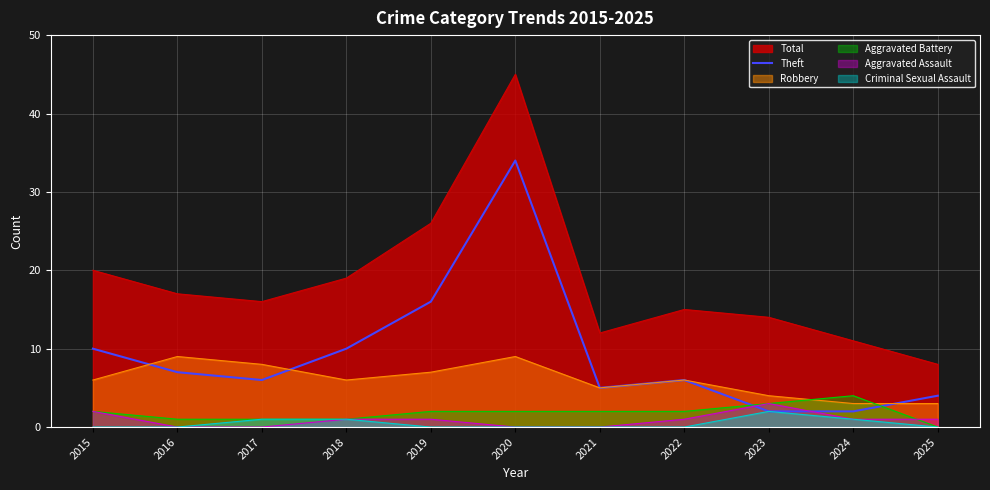

How many data points are less than 6?

4